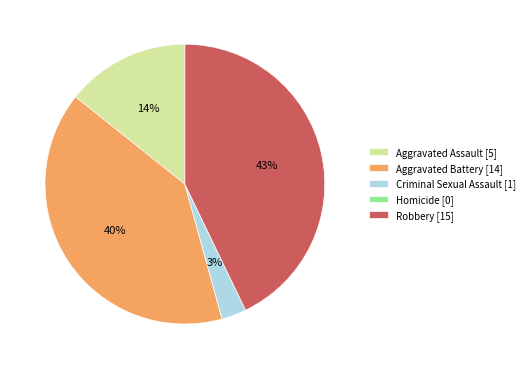

Is the sum of Robbery [15] and Aggravated Assault [5] greater than half?

Yes